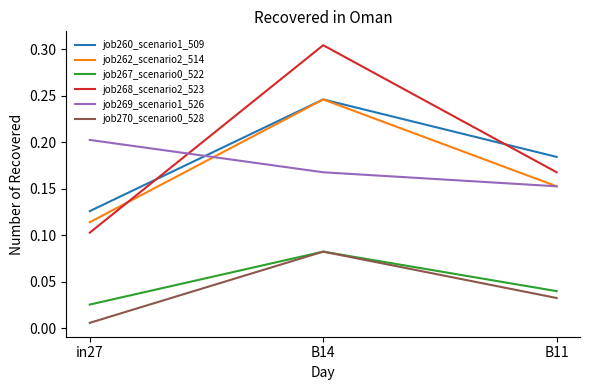

What position from the left is B11?

3